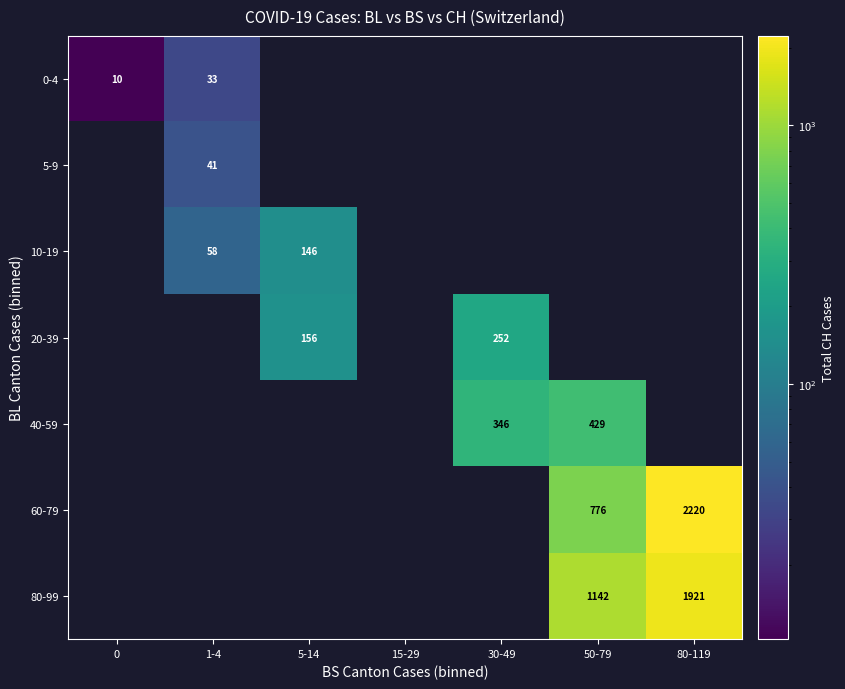

The value of 0-4 at 0 is 10. True or false?

True